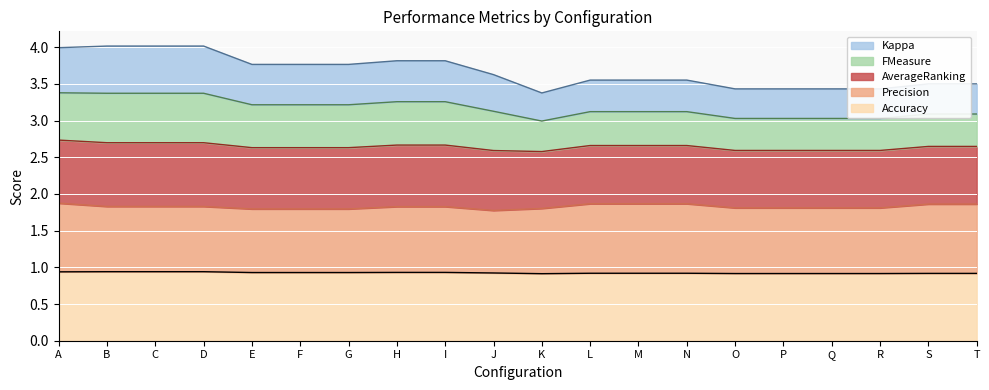

Rank the categories by Accuracy value from highest to lowest.

A, B, C, D, H, I, E, F, G, J, L, M, N, S, T, O, P, Q, R, K